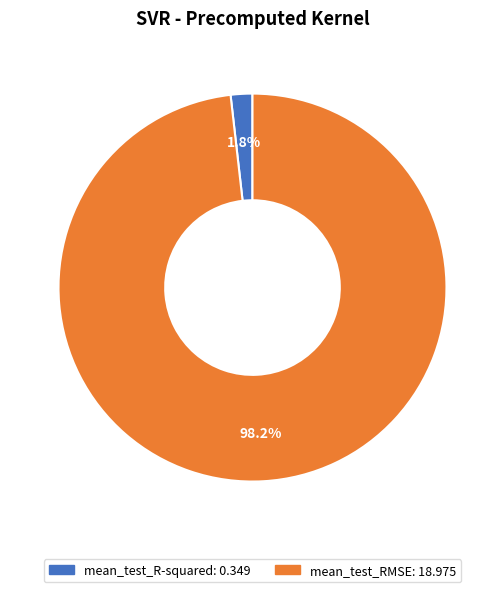

To the nearest percent, what is the difference between the mean_test_R-squared and mean_test_RMSE slice percentages?

96%